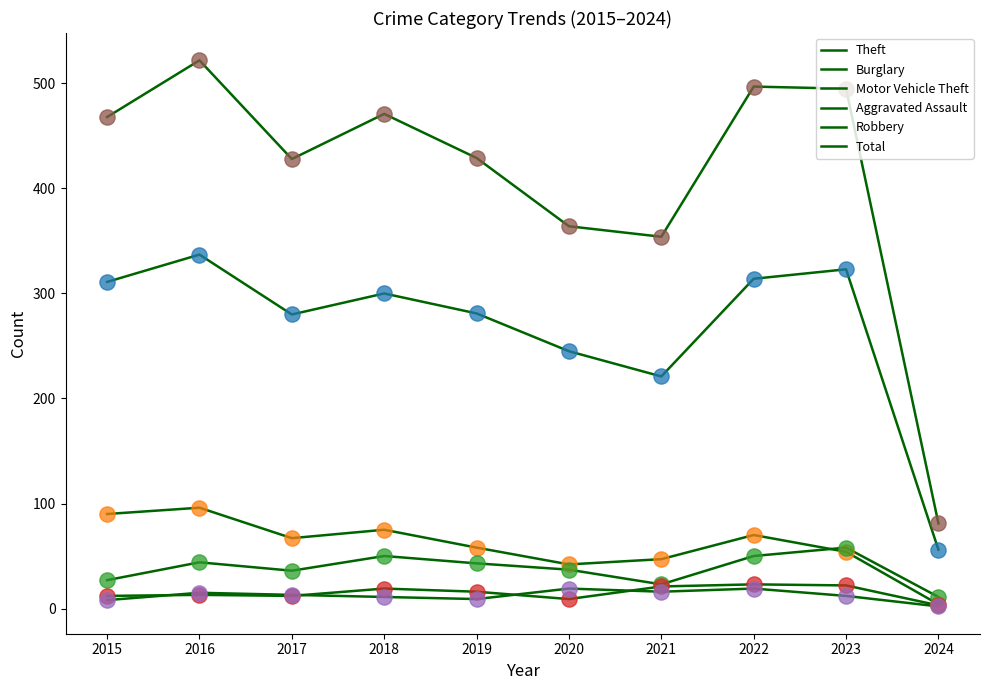

Does the chart have visible grid lines?

No